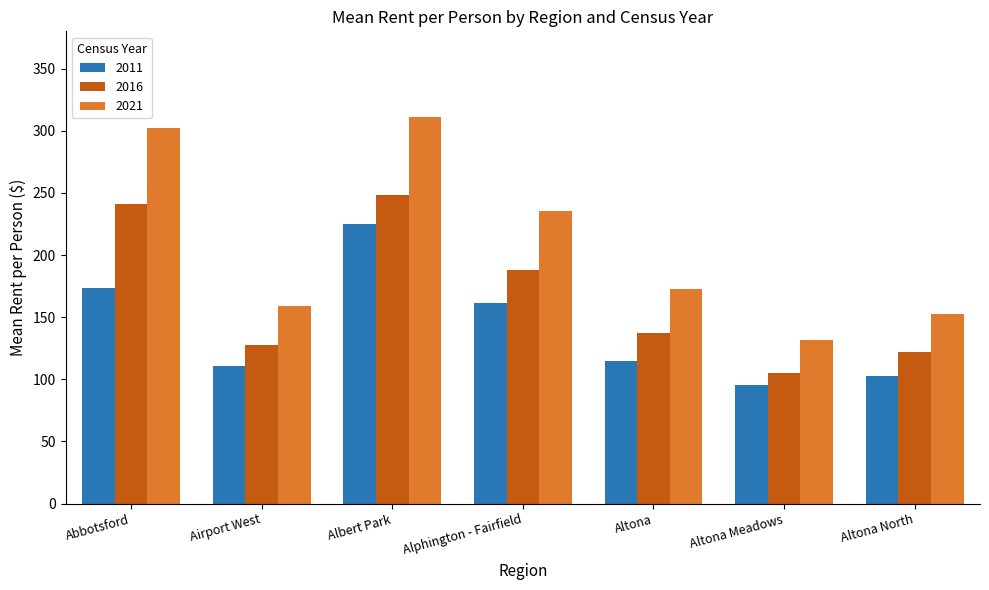

List the series in order of their overall mean, highest first.

2021, 2016, 2011